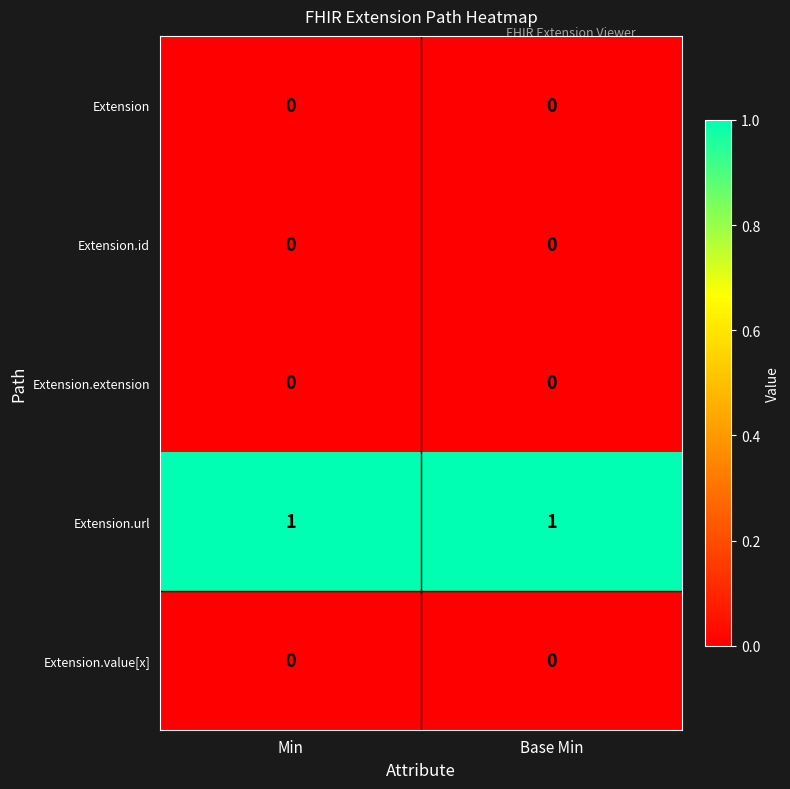

Reading right to left, list all the values displayed in this chart.

Extension: 0	0
Extension.id: 0	0
Extension.extension: 0	0
Extension.url: 1	1
Extension.value[x]: 0	0